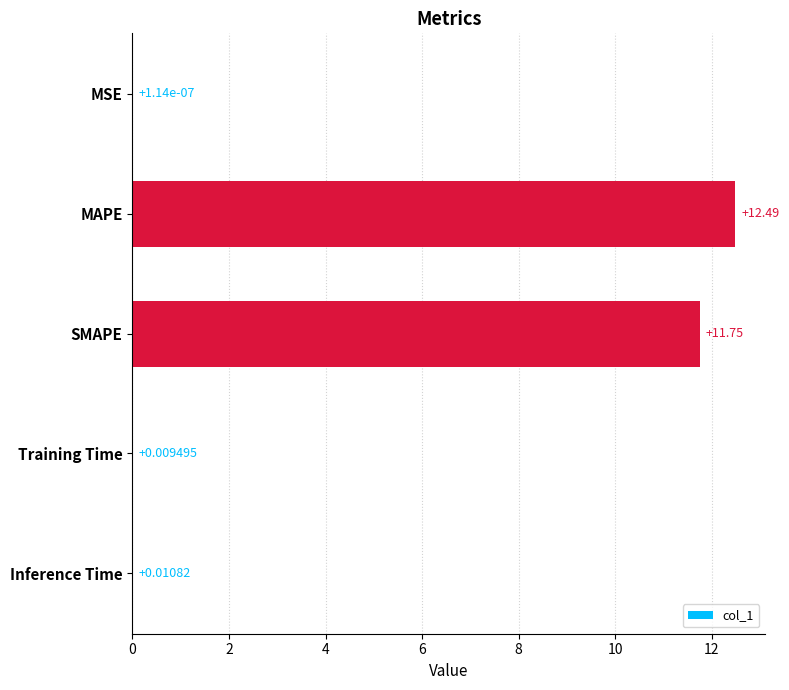

What is the change in value from SMAPE to Training Time?

-11.7